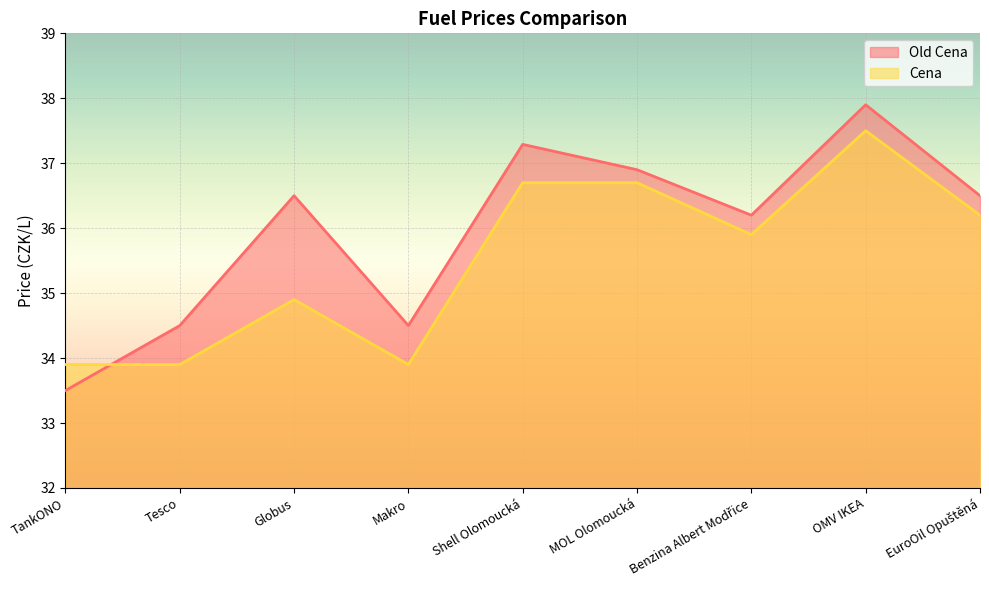

Does the chart display data point markers on the line(s)?

No